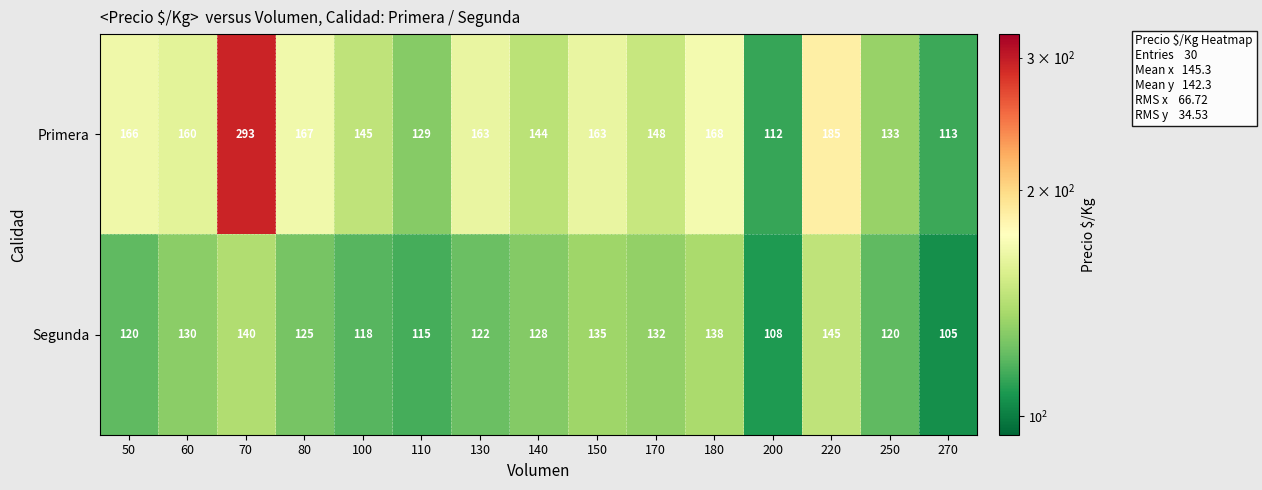

Reading left to right, extract all data points from this chart.

Primera: 166	160	293	167	145	129	163	144	163	148	168	112	185	133	113
Segunda: 120	130	140	125	118	115	122	128	135	132	138	108	145	120	105